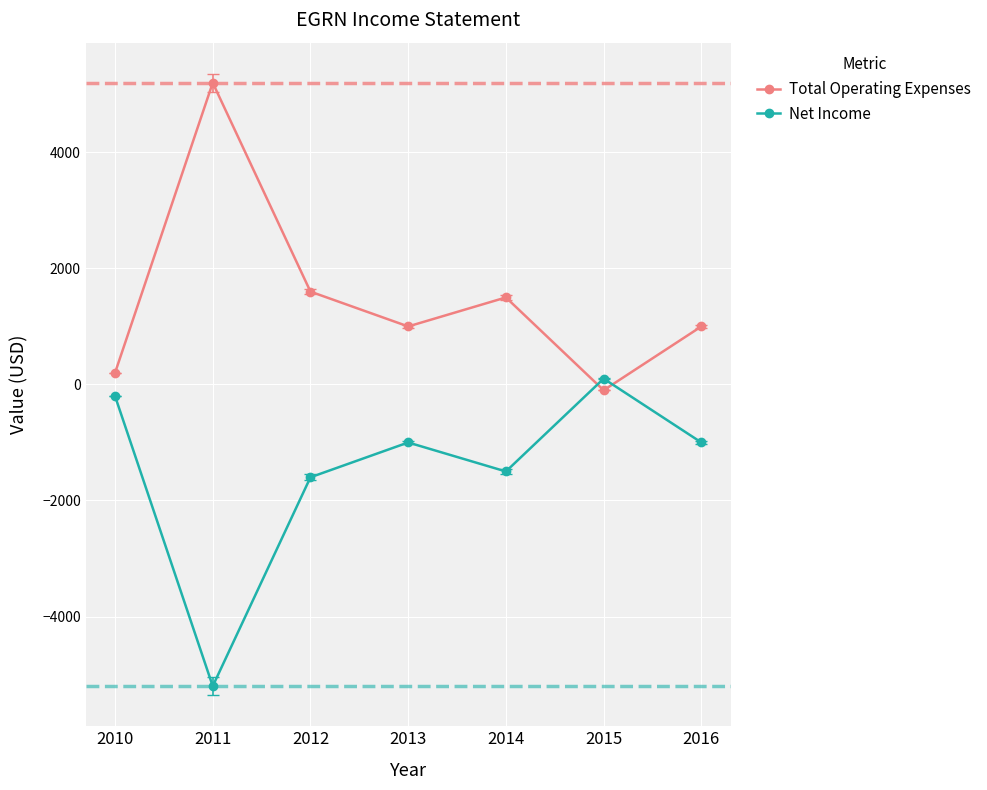

Is this an area chart (filled region under the line)?

No